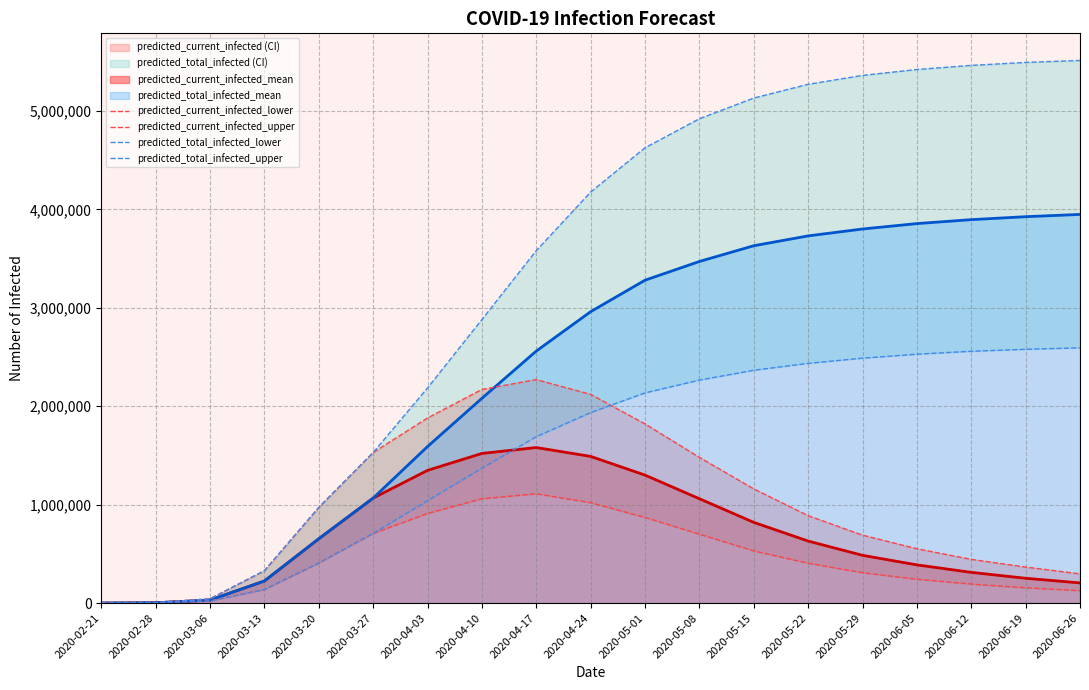

True or false: predicted_total_infected_upper has more than 0 points higher than both neighbors.

False